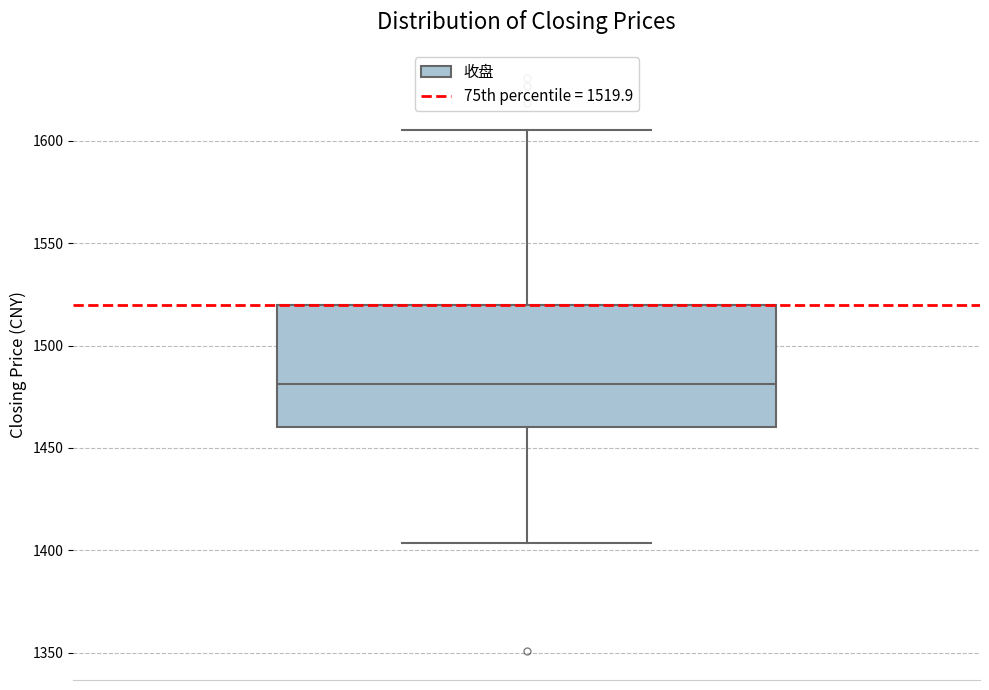

Transcribe this box plot: give where the median line is, the range the box spans, and where the two whiskers end, as read against the y-axis. The values are not printed on the chart, so give them approximately, as read against the axis.

median 1480, box 1460 to 1520, whiskers 1405 to 1605